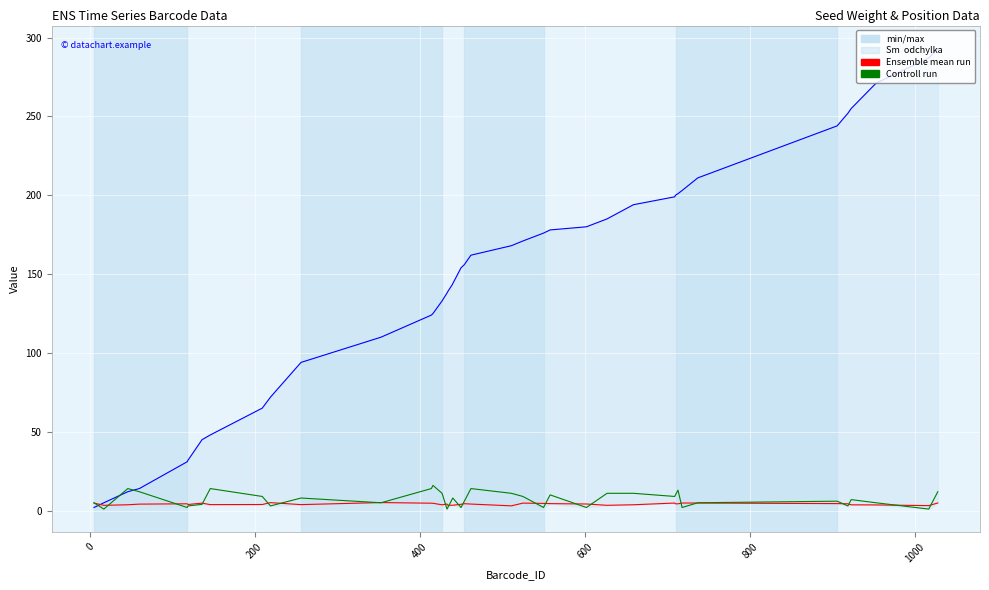

How many series are shown in this chart?

3